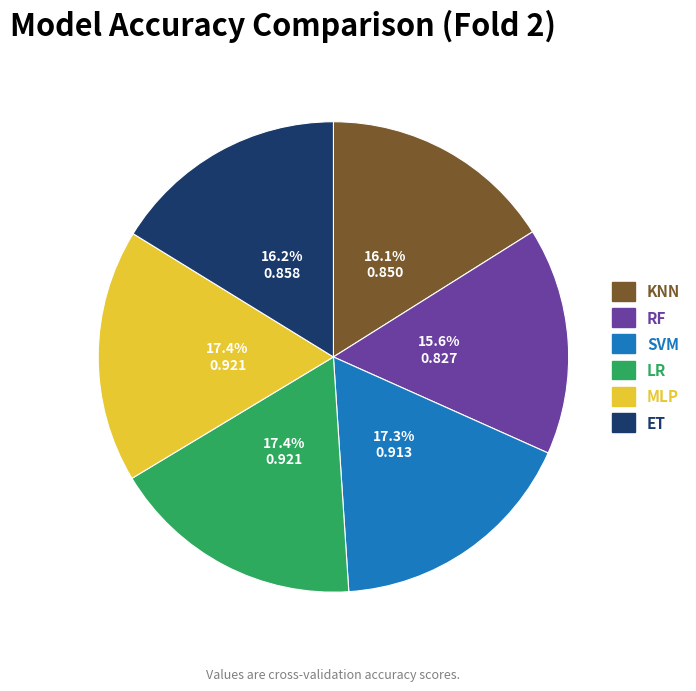

To the nearest percent, what is the difference between the largest and smallest slice percentages?

2%